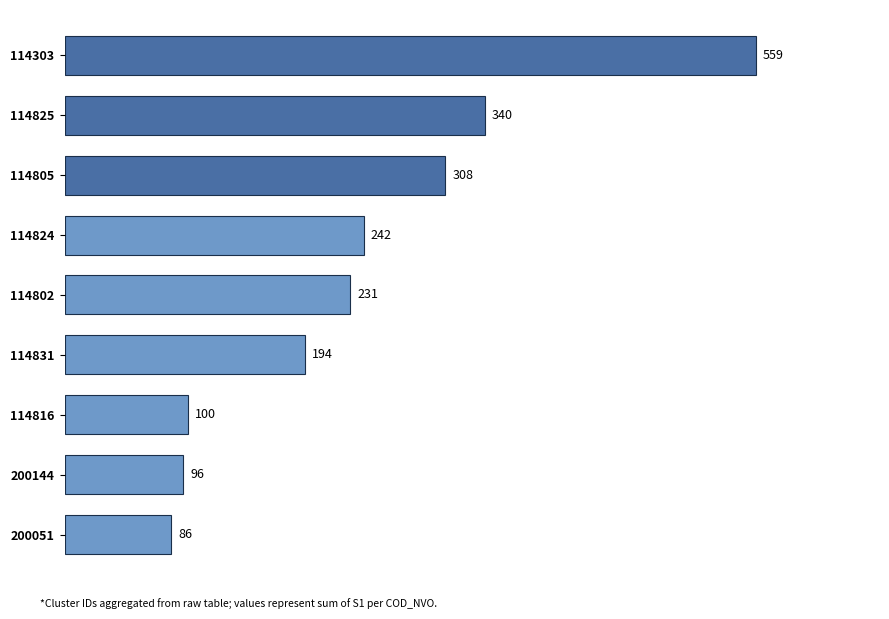

What is the ratio of the value at 114802 to the value at 200051?

2.7